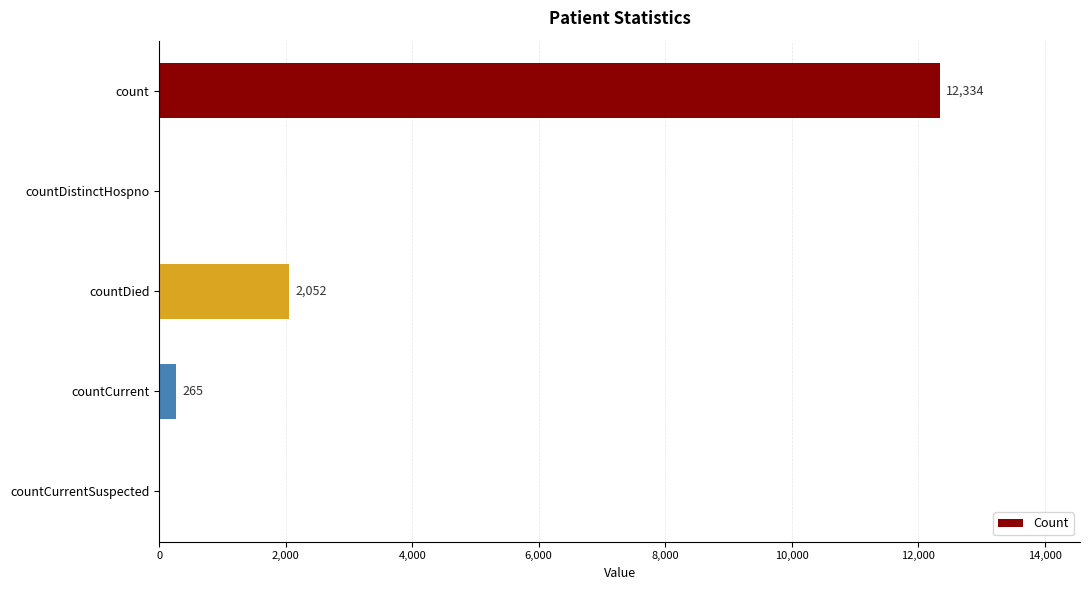

The value at count is 16119. True or false?

False